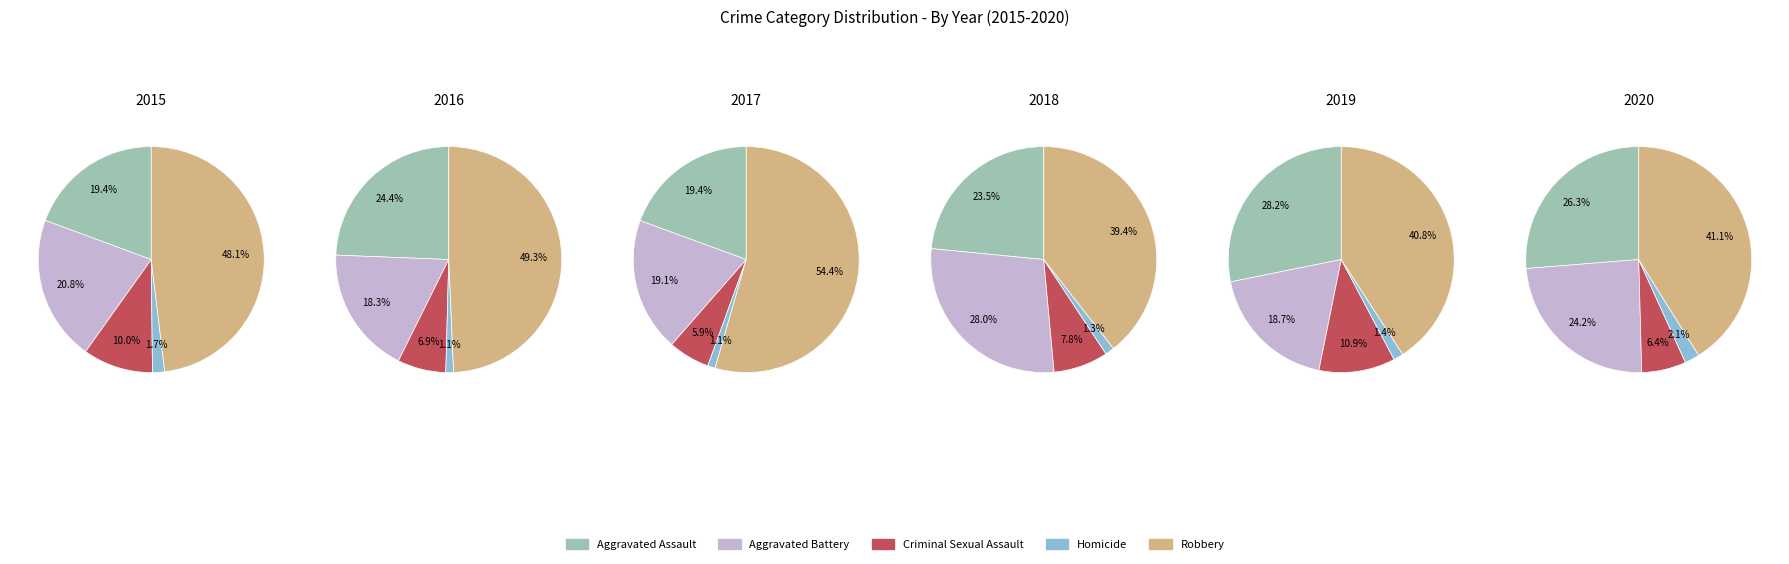

To the nearest percent, what percentage of the pie is Aggravated Assault?

19%